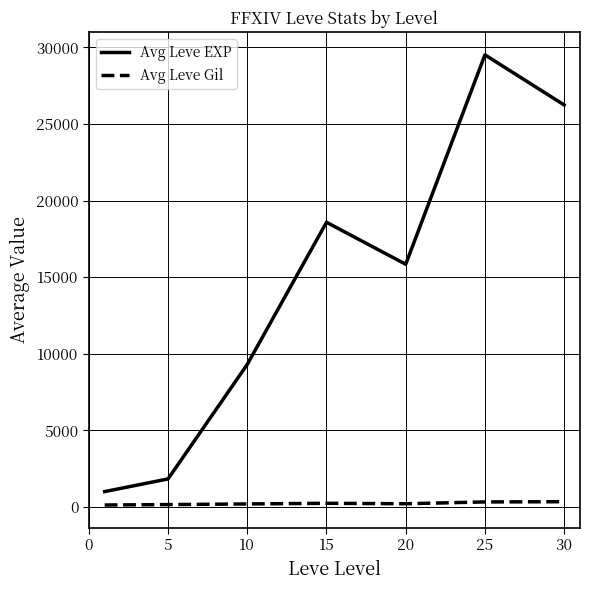

In Avg Leve Gil, how many points are lower than both neighbors (excluding endpoints)?

1